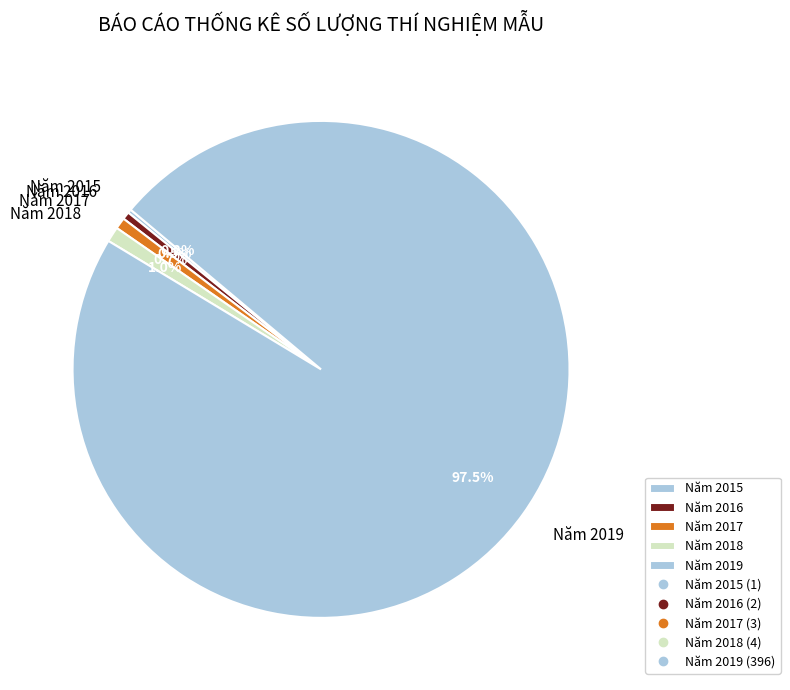

Which has a higher value, Năm 2017 or Năm 2019?

Năm 2019